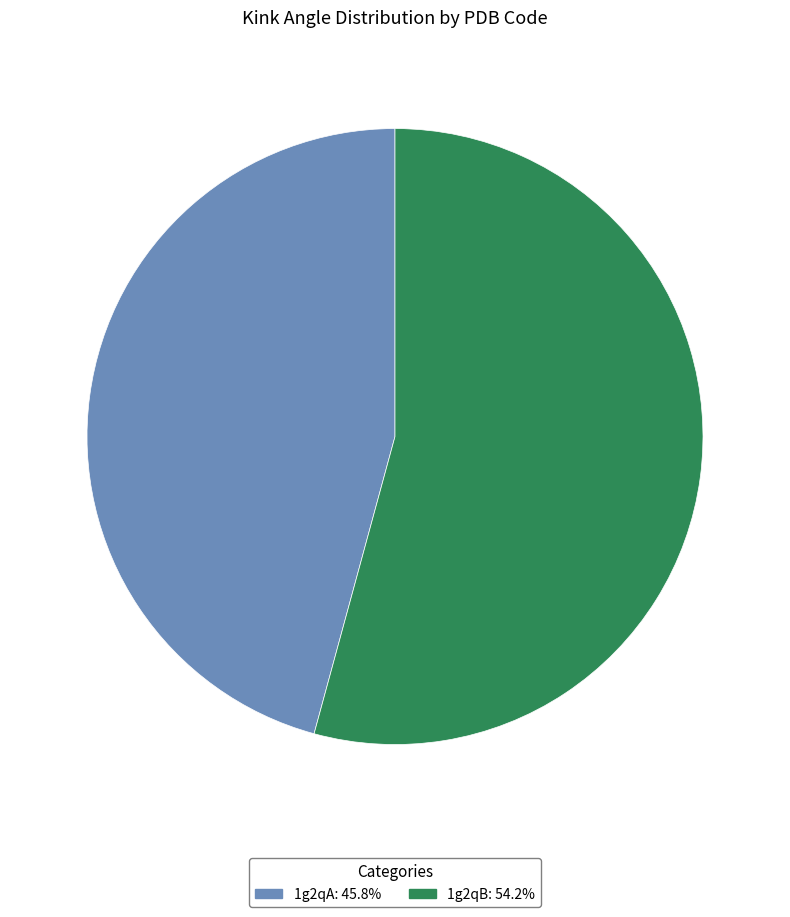

Rank the categories by value from highest to lowest.

1g2qB, 1g2qA